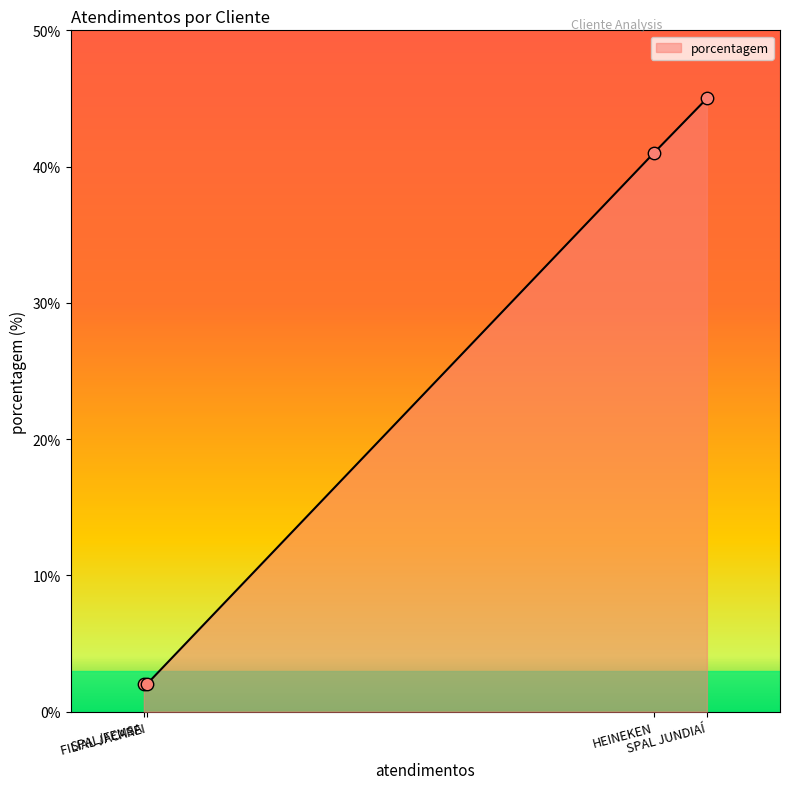

True or false: there are more than 1 points higher than both neighbors.

False